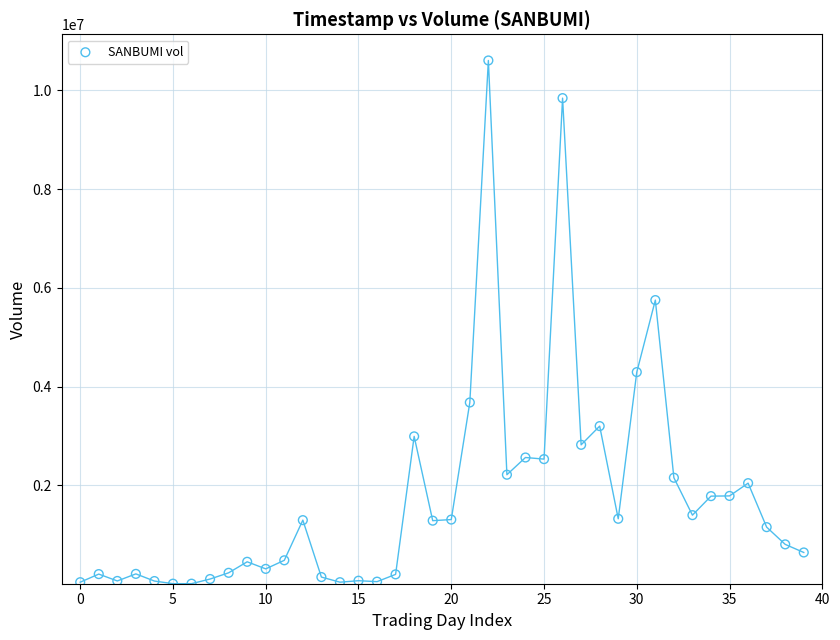

What Y value in the scatter plot is closest to 5307200?

5752300